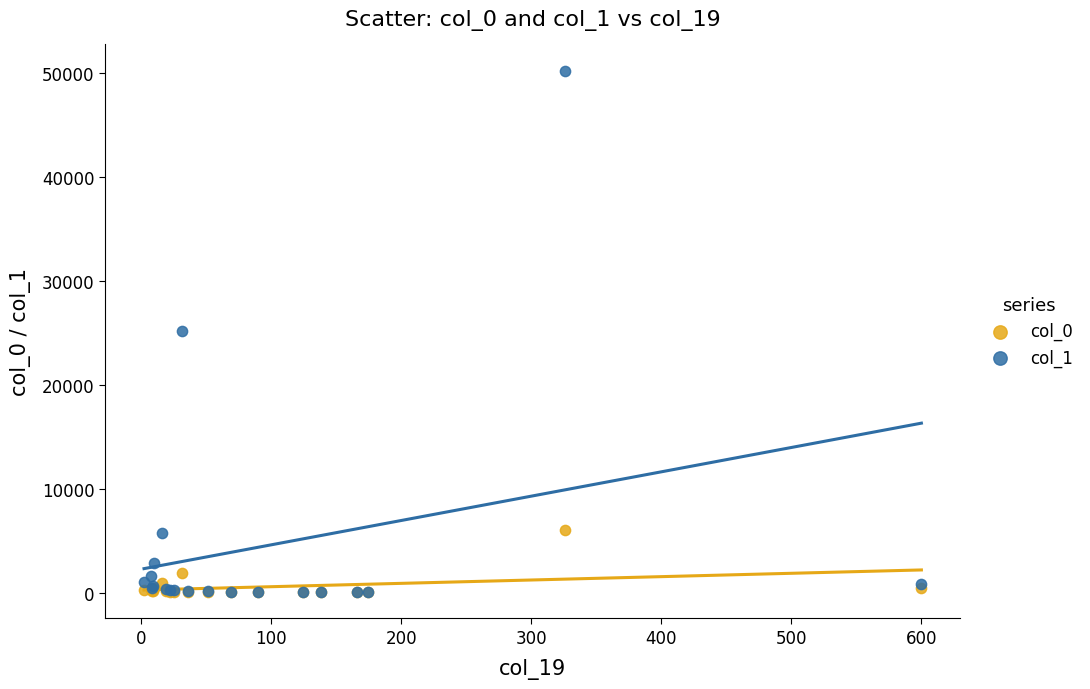

Which series reaches the maximum Y coordinate?

col_1